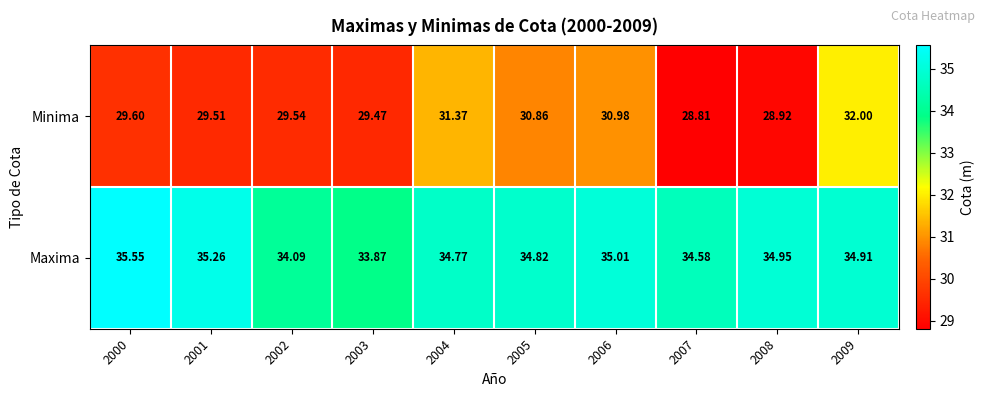

Is the value of Maxima at 2008 greater than the value of Minima at 2002?

Yes